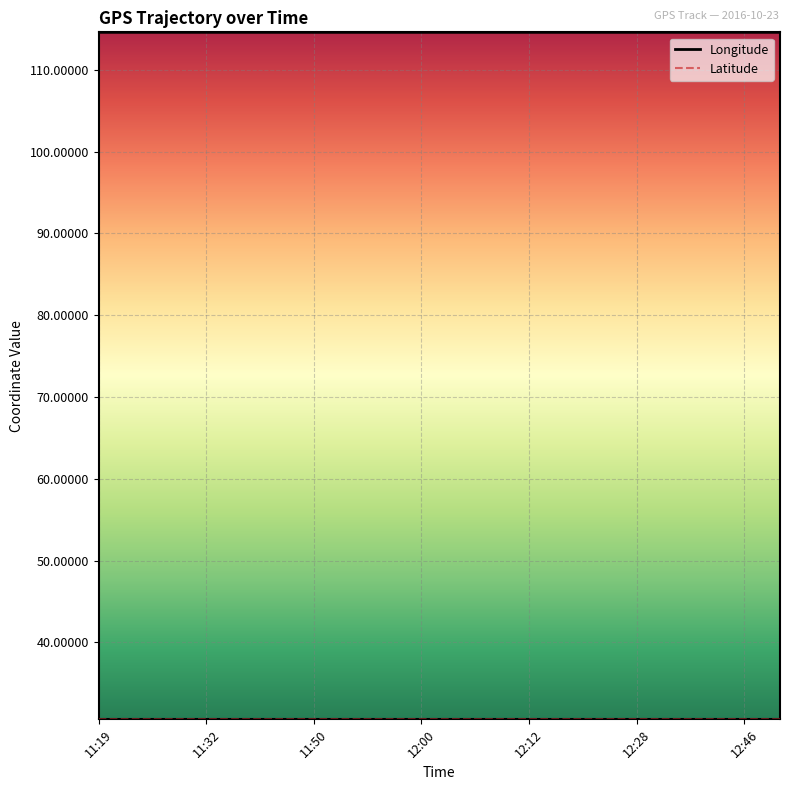

How many lines are shown in the chart?

2